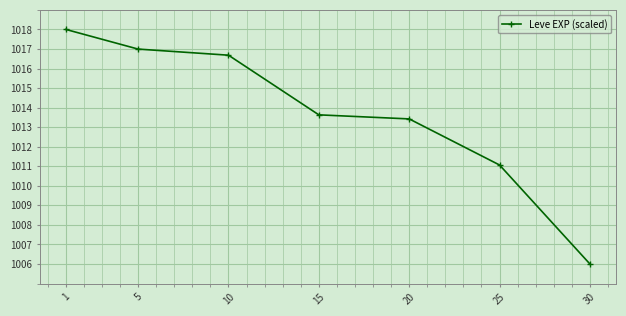

At which label does the data first exceed 1013?

1